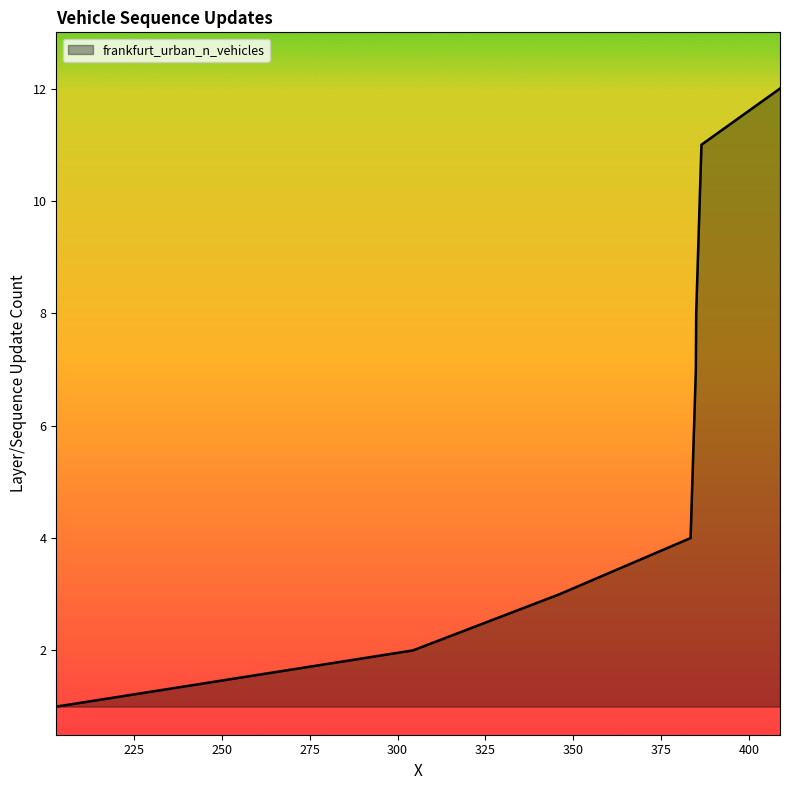

How many lines are shown in the chart?

1